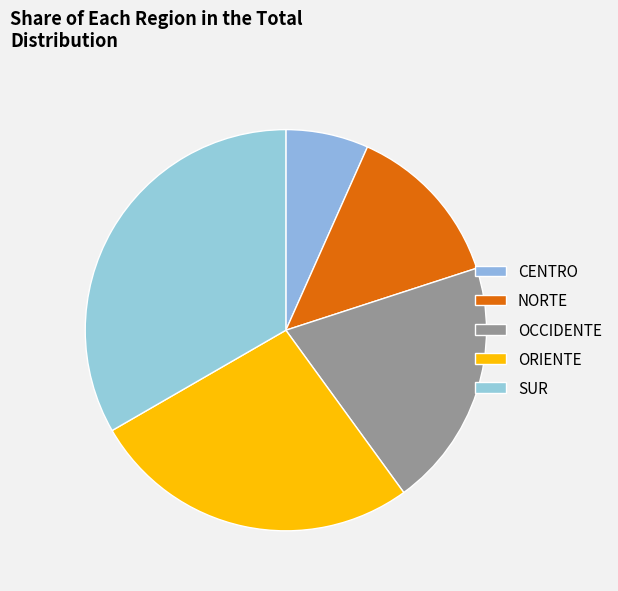

What is the smallest slice in the pie chart?

CENTRO